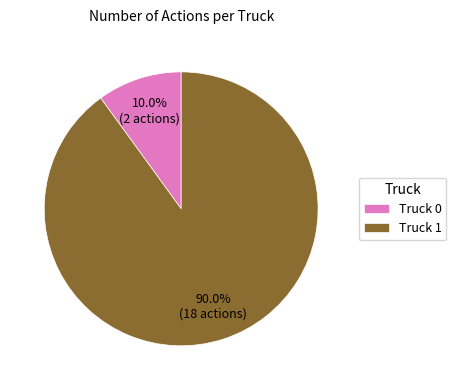

What portion of the pie excludes Truck 0?

90.0%